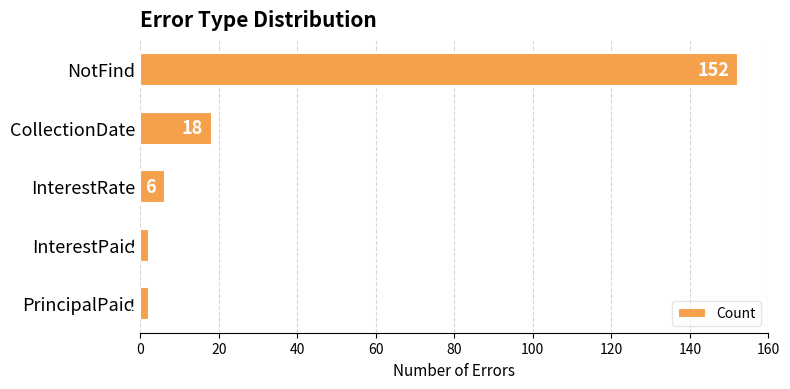

What is the smallest value displayed?

2